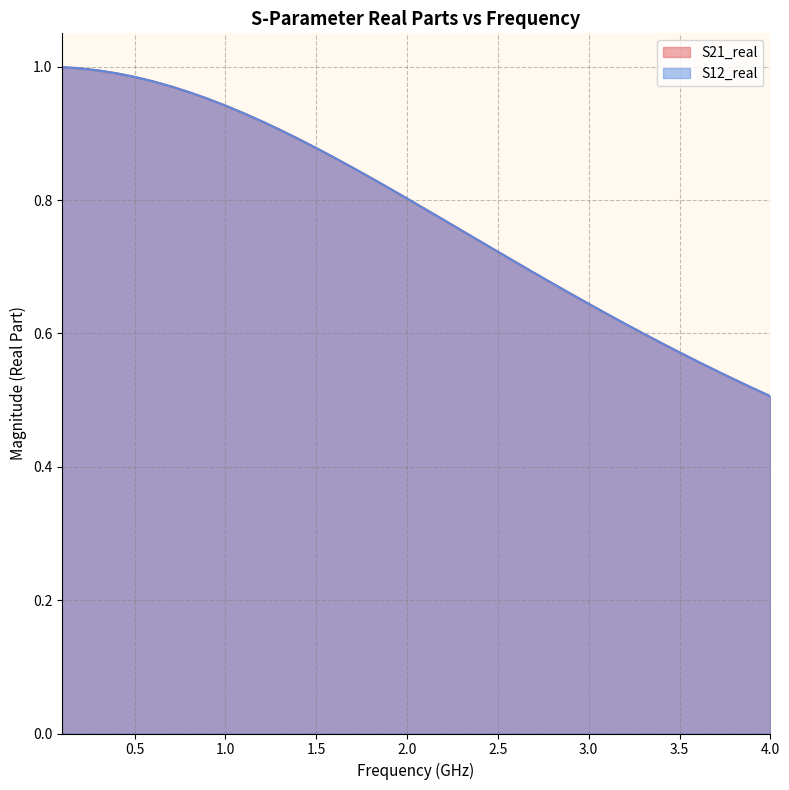

What is the minimum value shown in the chart?

0.5